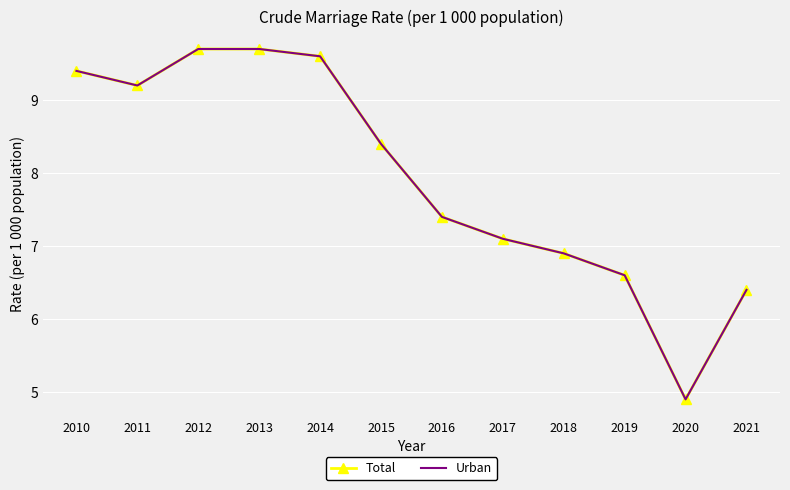

Which series has the largest total across all categories?

Total